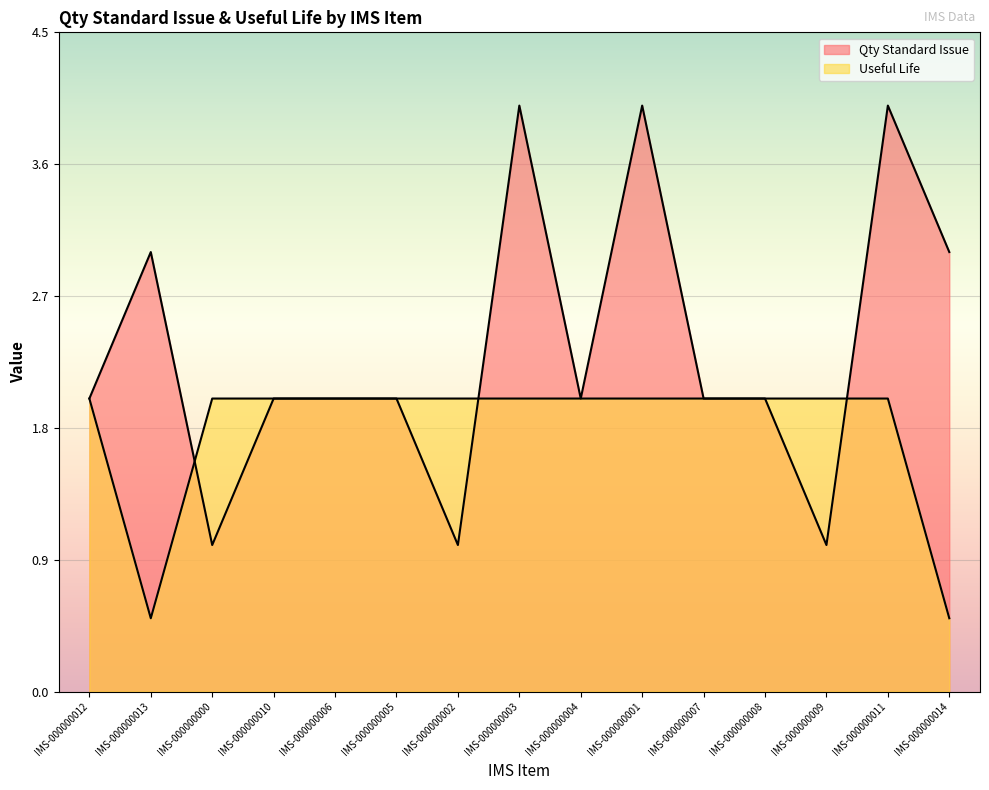

Reading left to right, extract all data points from this chart.

Qty Standard Issue: IMS-000000012=2.0	IMS-000000013=3.0	IMS-000000000=1.0	IMS-000000010=2.0	IMS-000000006=2.0	IMS-000000005=2.0	IMS-000000002=1.0	IMS-000000003=4.0	IMS-000000004=2.0	IMS-000000001=4.0	IMS-000000007=2.0	IMS-000000008=2.0	IMS-000000009=1.0	IMS-000000011=4.0	IMS-000000014=3.0
Useful Life: IMS-000000012=2.0	IMS-000000013=0.5	IMS-000000000=2.0	IMS-000000010=2.0	IMS-000000006=2.0	IMS-000000005=2.0	IMS-000000002=2.0	IMS-000000003=2.0	IMS-000000004=2.0	IMS-000000001=2.0	IMS-000000007=2.0	IMS-000000008=2.0	IMS-000000009=2.0	IMS-000000011=2.0	IMS-000000014=0.5